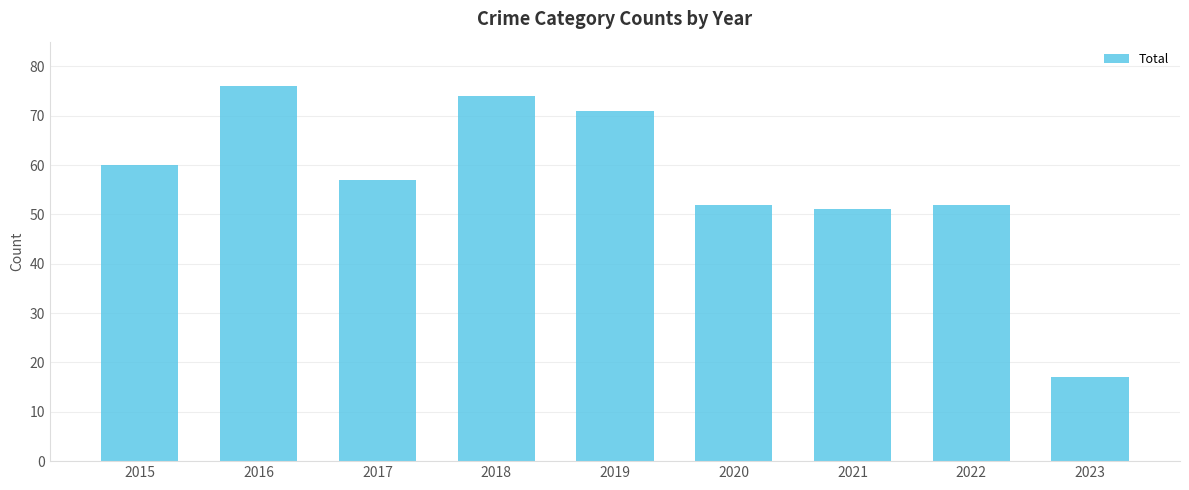

What is the average value?

57